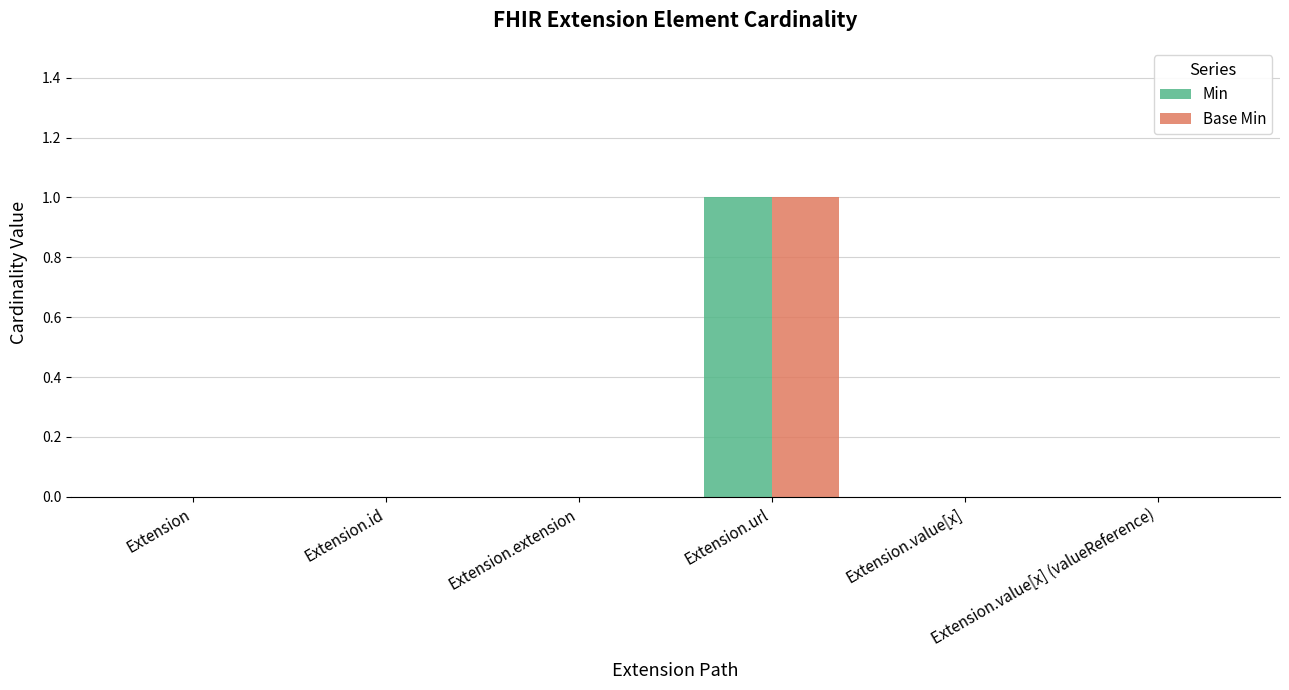

What is the greatest value displayed?

1